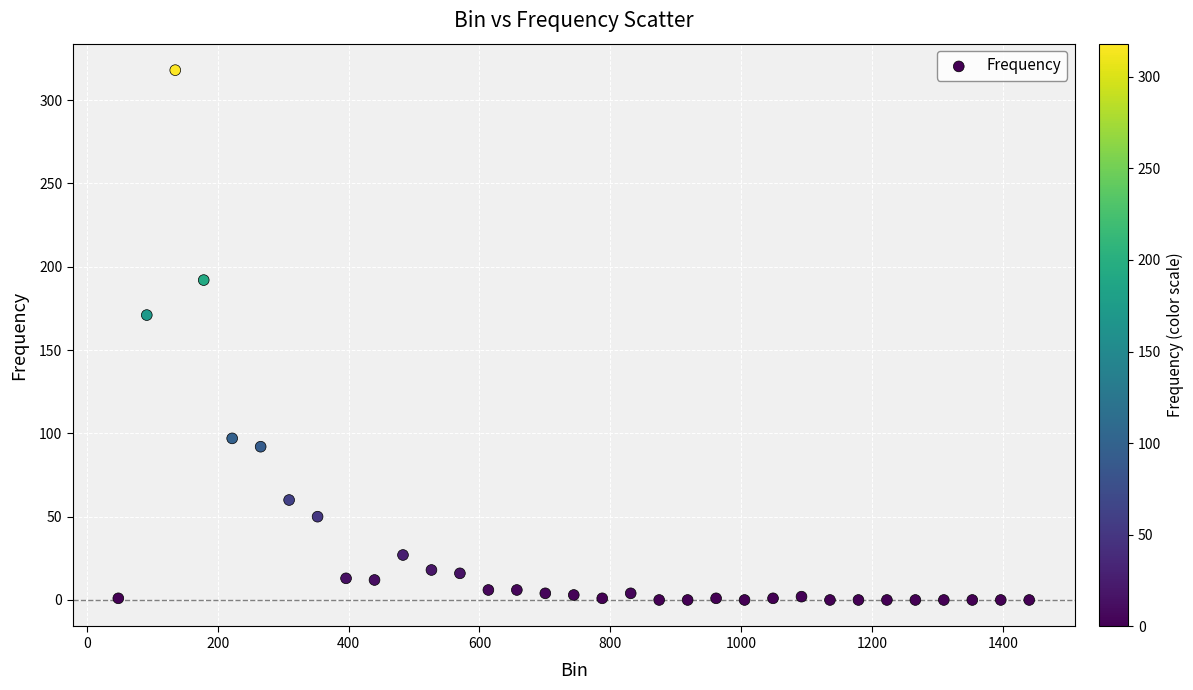

What Y value in the scatter plot is closest to 159?

171